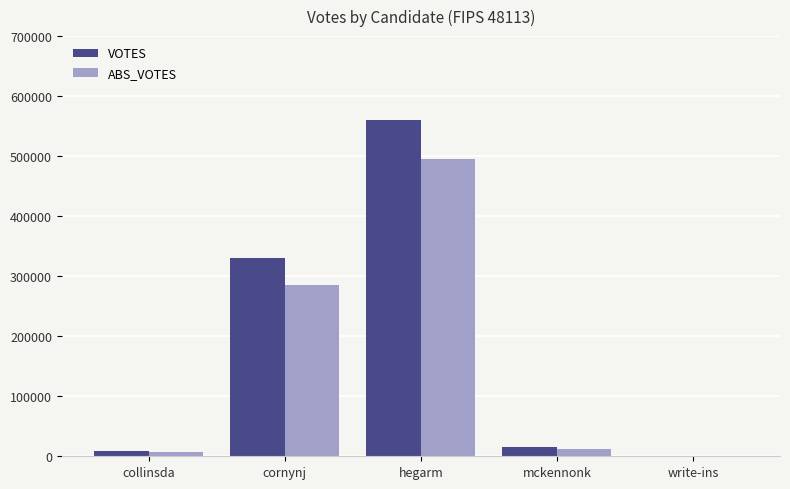

What is the difference between the VOTES values at cornynj and write-ins?

330831